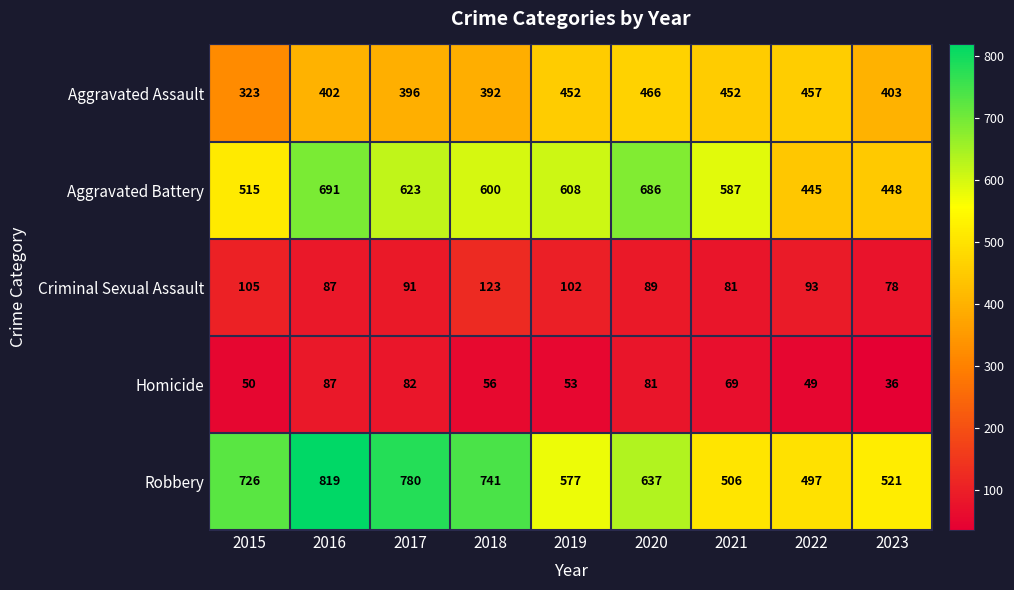

Count the number of data series in this chart.

5